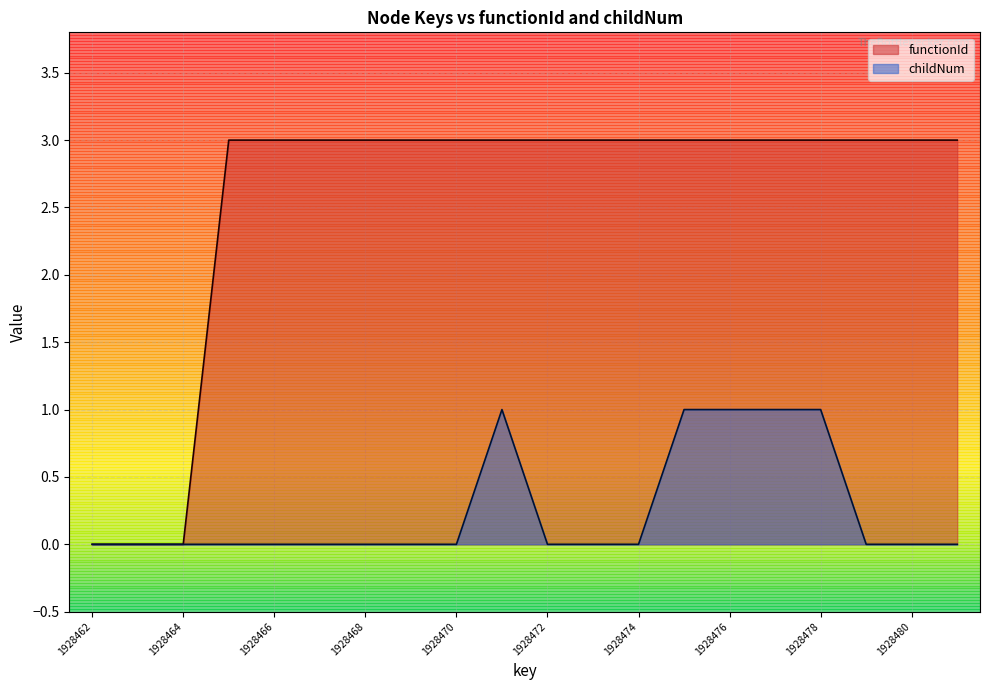

True or false: functionId has more than 1 points higher than both neighbors.

False